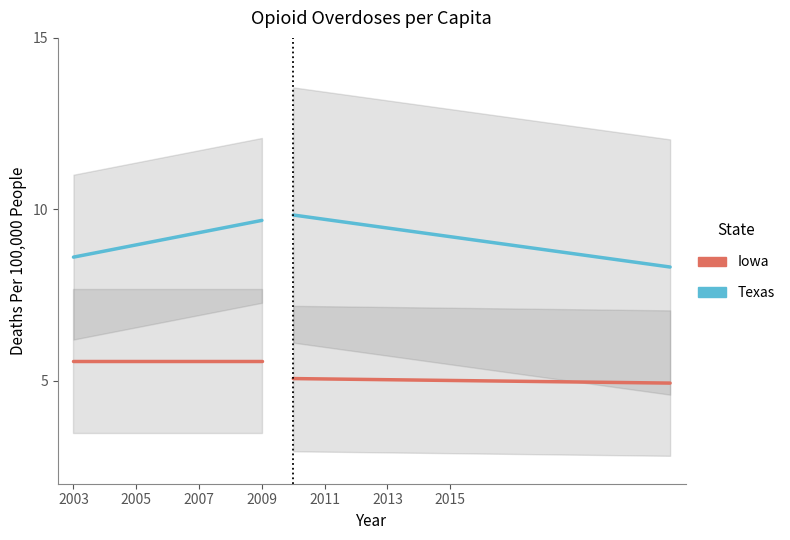

List the series in order of their overall mean, lowest first.

Iowa, Texas